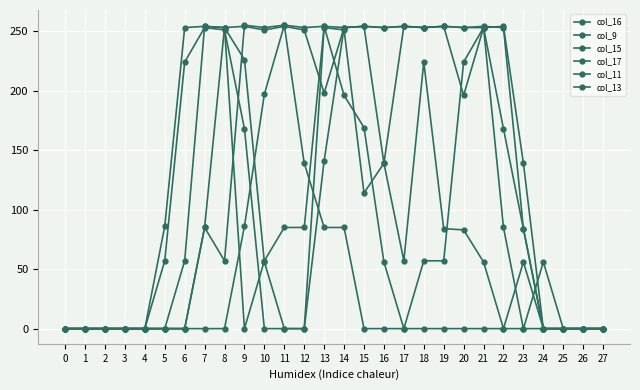

How many data points does each series have?

28